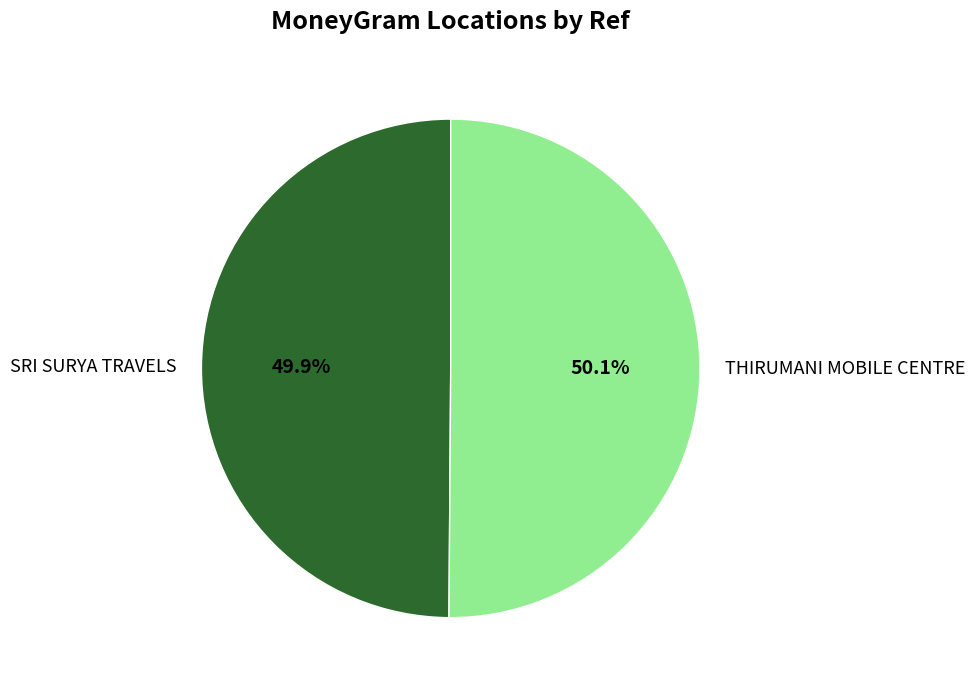

How much of the chart is everything except THIRUMANI MOBILE CENTRE?

49.9%